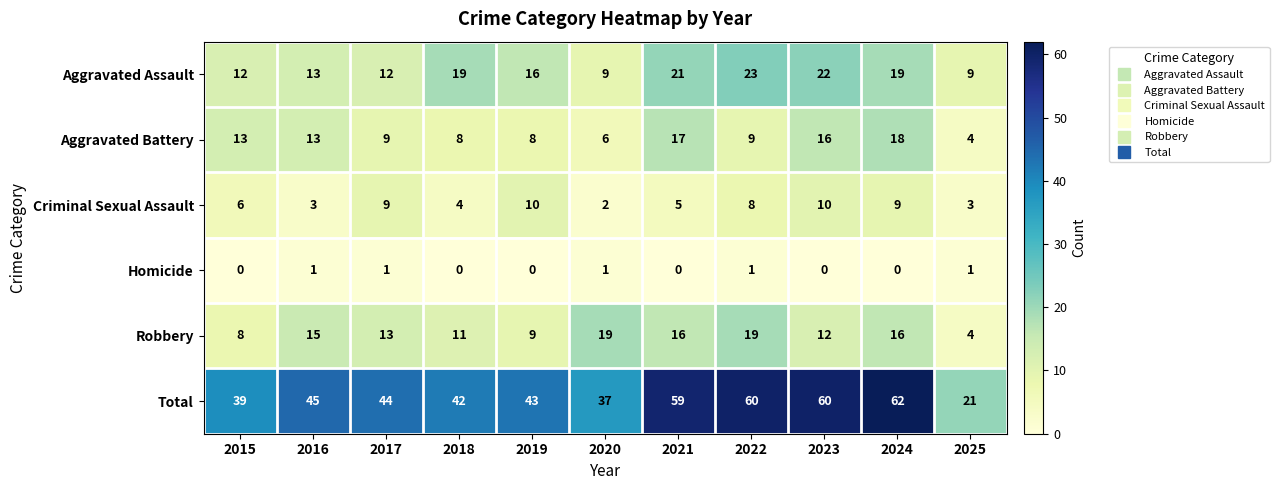

Rank the series at 2019 from lowest to highest value.

Homicide, Aggravated Battery, Robbery, Criminal Sexual Assault, Aggravated Assault, Total